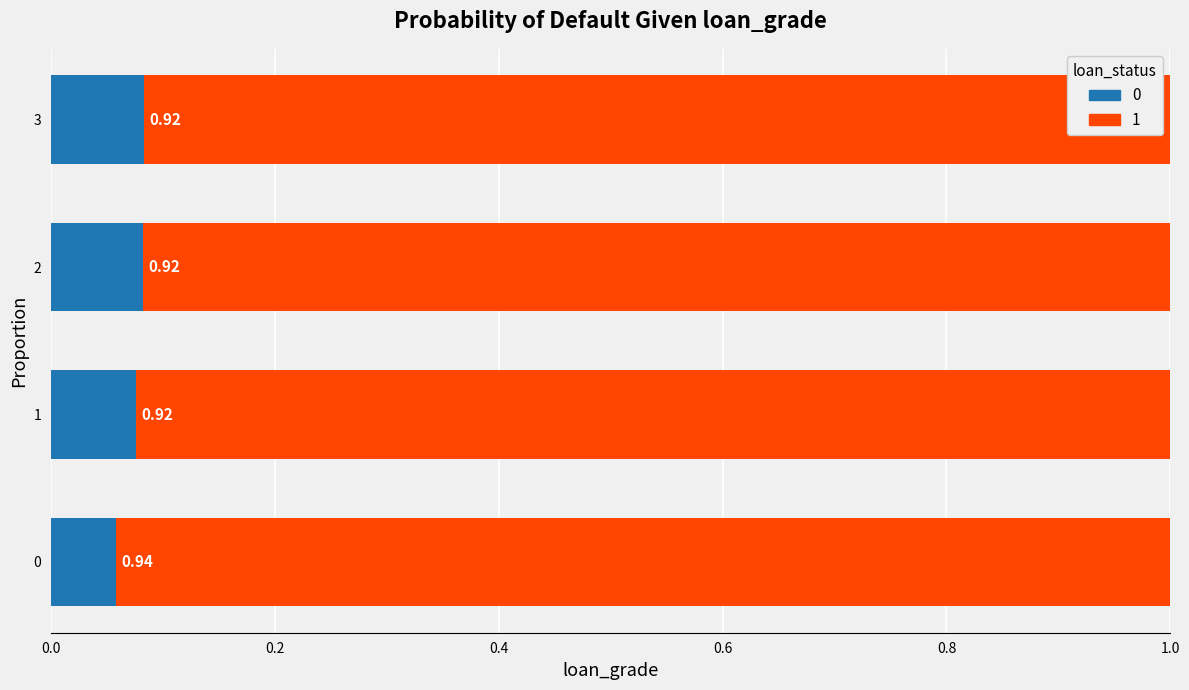

What is the total value across all series at 3?

1.0